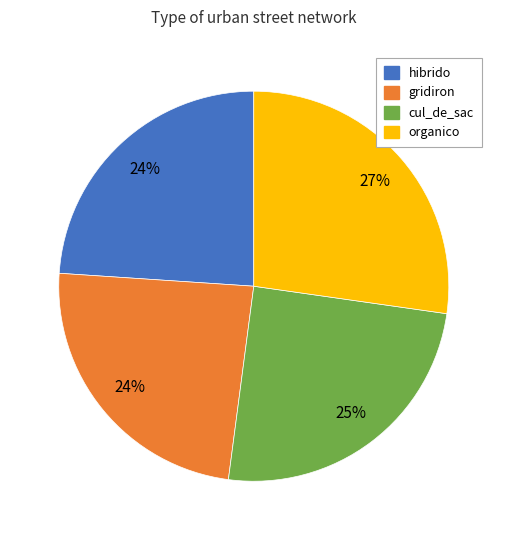

To the nearest percent, what is the difference between the largest and smallest slice percentages?

3%